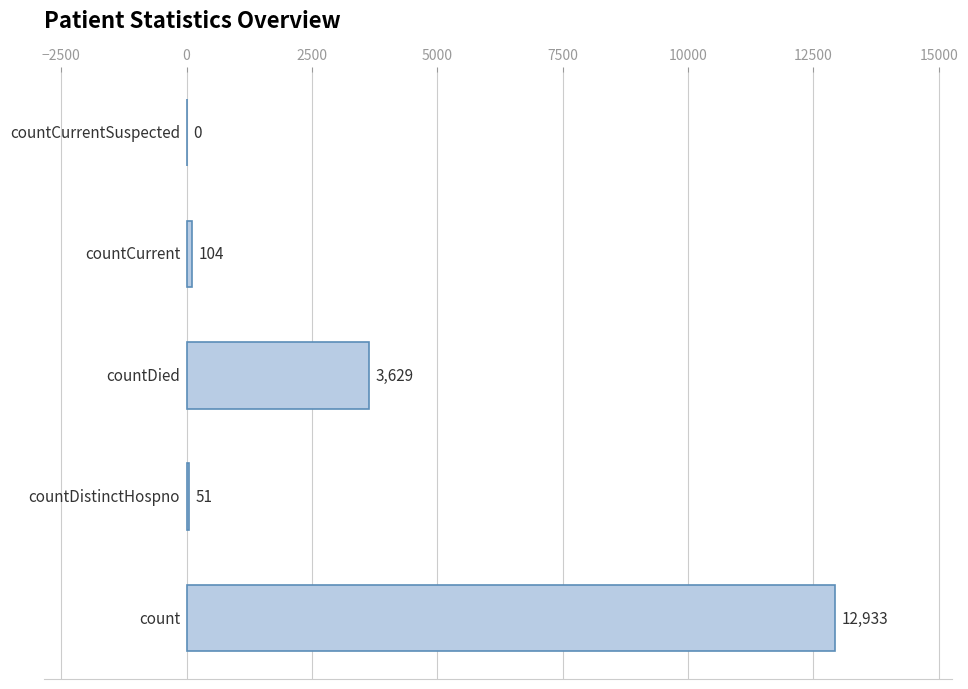

What is the maximum value shown in the chart?

12933